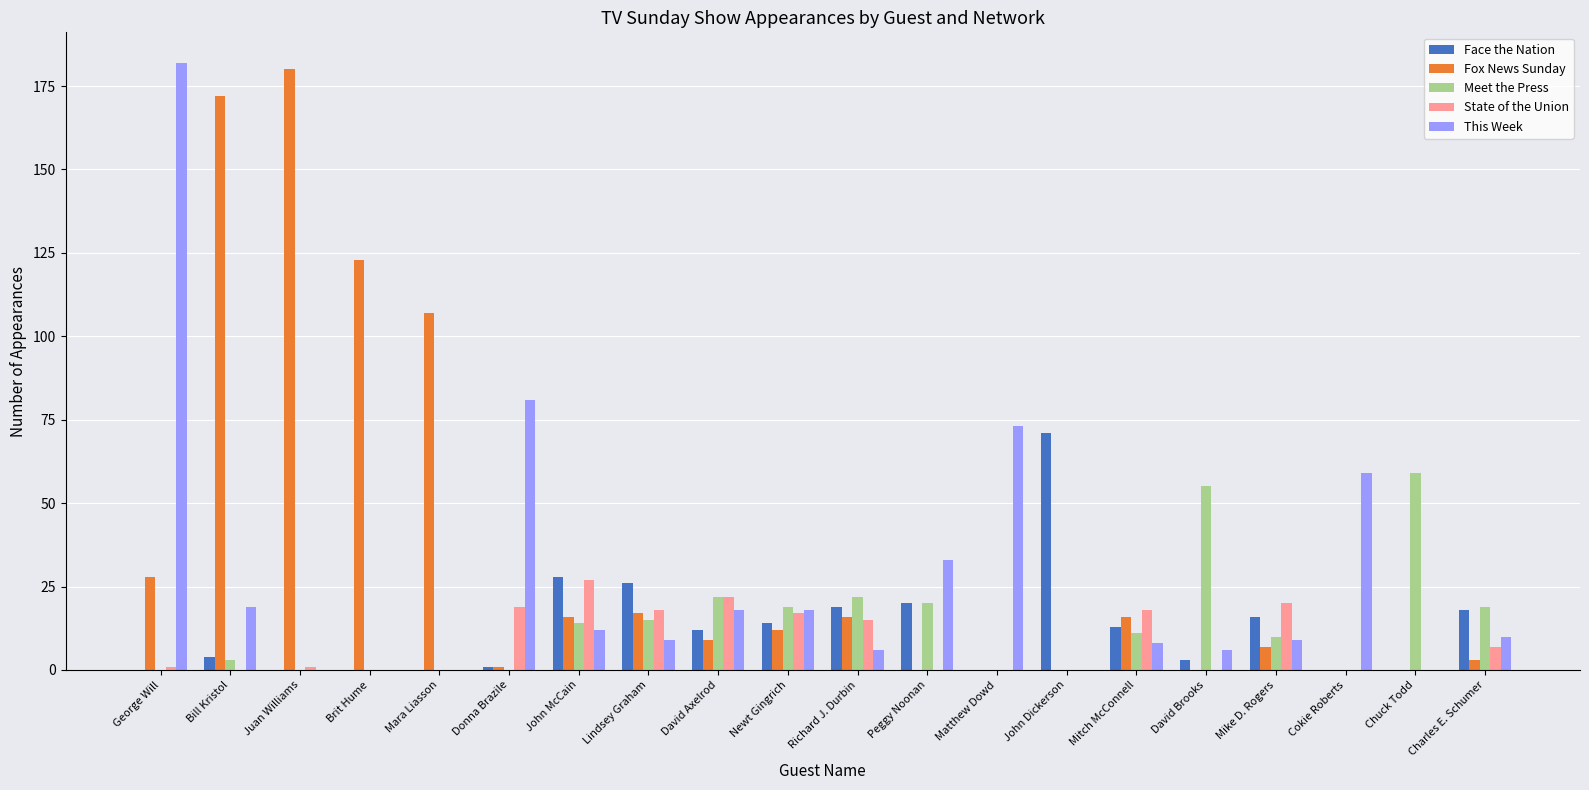

What is the sum of all Meet the Press values?

269